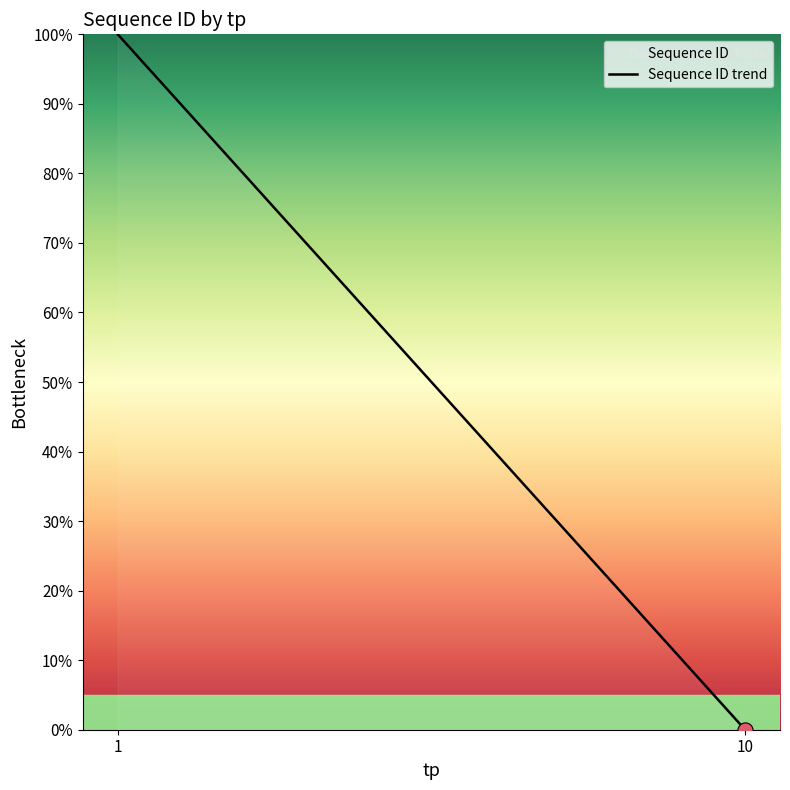

What is the change in value from 1 to 10?

-100